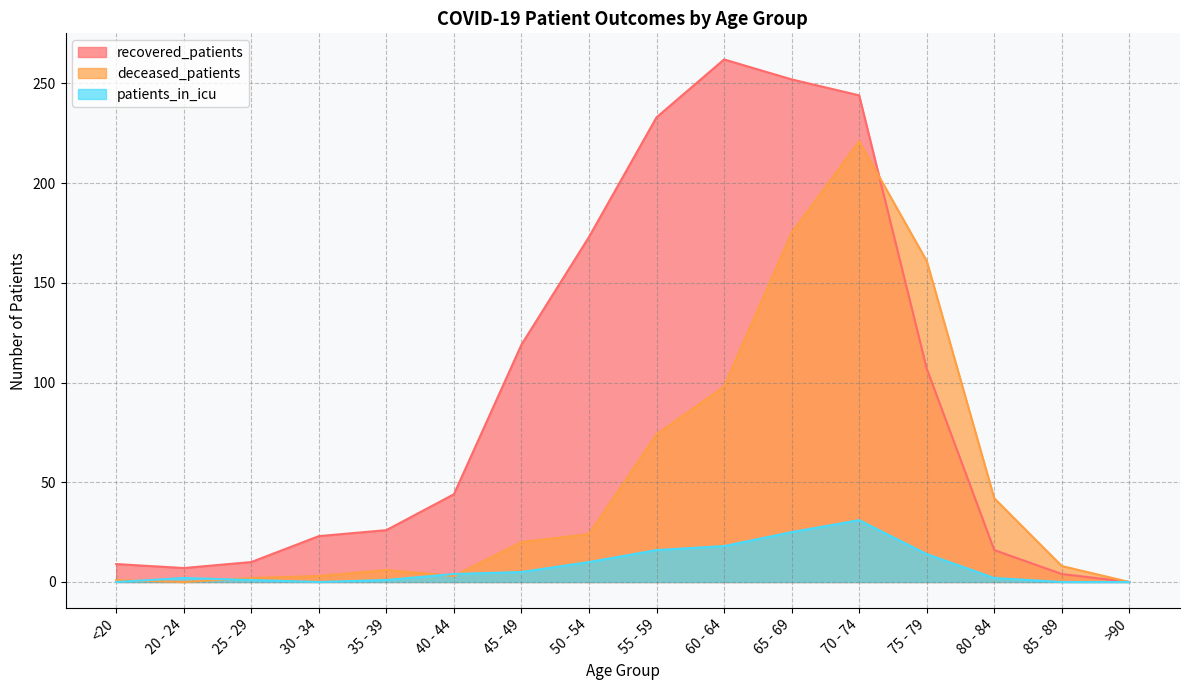

What is the sum of all recovered_patients values?

1529